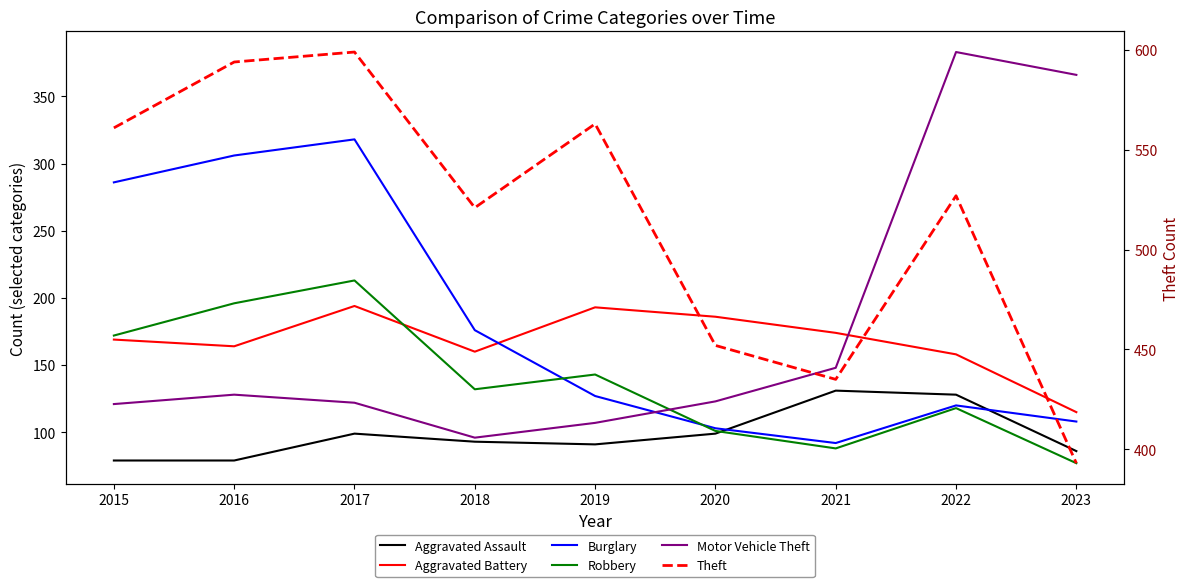

What is the spread (max minus min) of values at 2018?

428